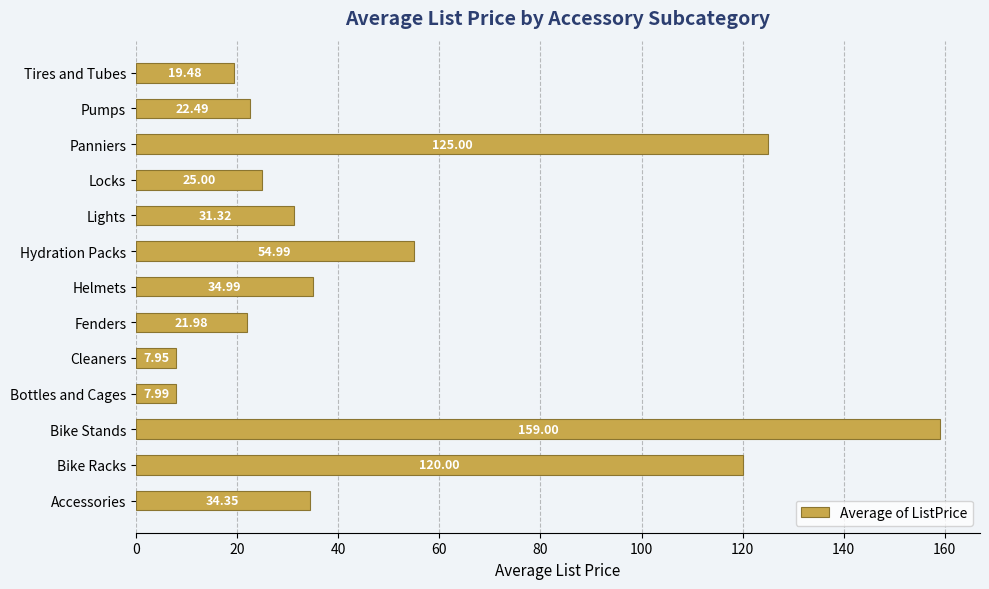

What is the ratio of the value at Hydration Packs to the value at Tires and Tubes?

2.8